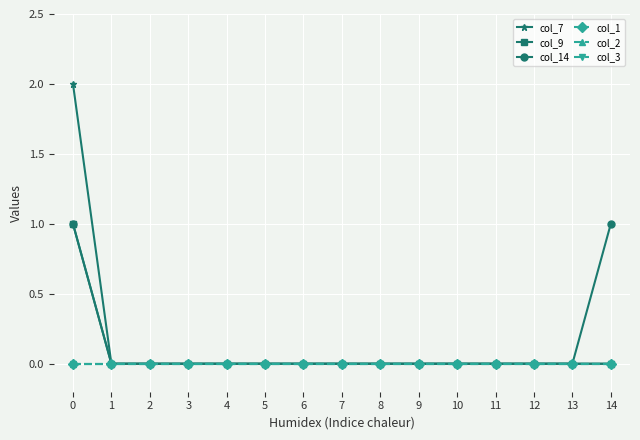

Reading left to right, list all the values displayed in this chart.

col_7: 2	0	0	0	0	0	0	0	0	0	0	0	0	0	0
col_9: 1	0	0	0	0	0	0	0	0	0	0	0	0	0	0
col_14: 1	0	0	0	0	0	0	0	0	0	0	0	0	0	1
col_1: 0	0	0	0	0	0	0	0	0	0	0	0	0	0	0
col_2: 0	0	0	0	0	0	0	0	0	0	0	0	0	0	0
col_3: 0	0	0	0	0	0	0	0	0	0	0	0	0	0	0